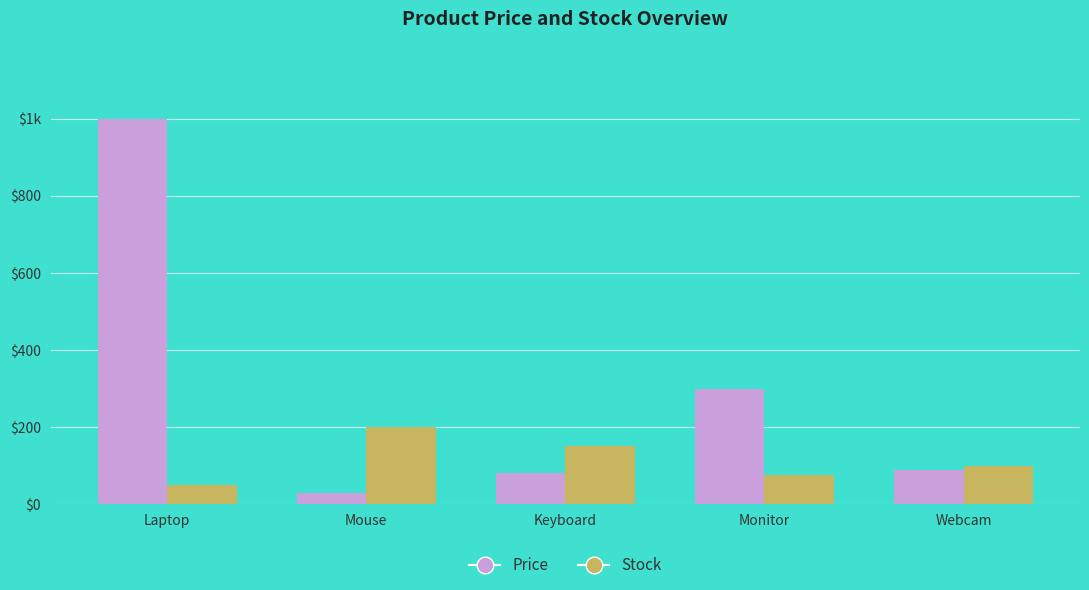

Reading right to left, list all the values displayed in this chart.

Price: Webcam=90.0	Monitor=300.0	Keyboard=80.0	Mouse=30.0	Laptop=1000.0
Stock: Webcam=100.0	Monitor=75.0	Keyboard=150.0	Mouse=200.0	Laptop=50.0